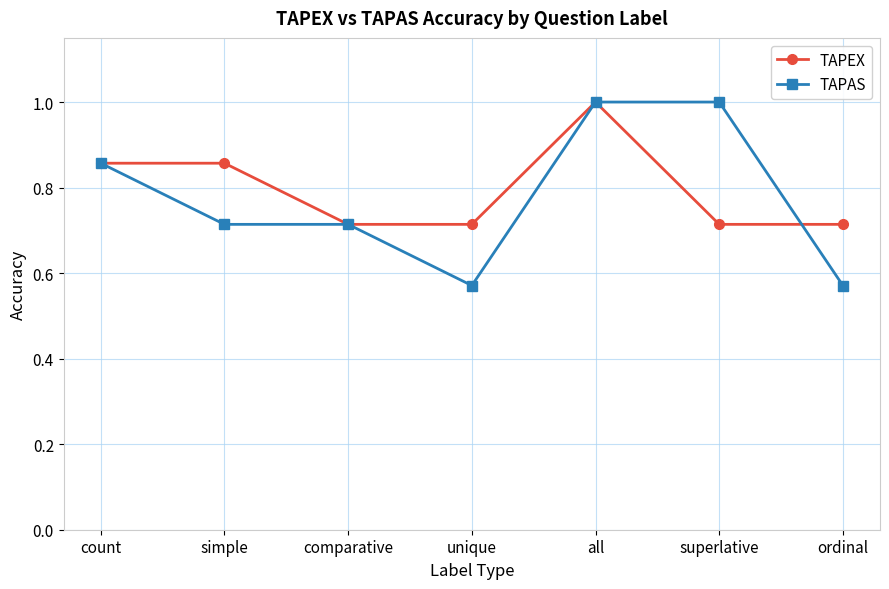

True or false: TAPEX has a value of 1.4 at simple.

False